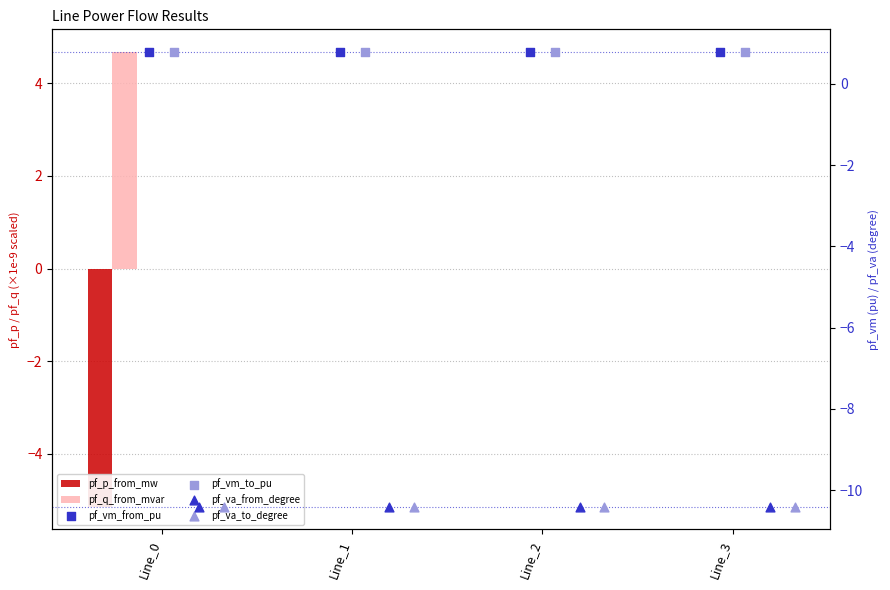

Which series has the largest total across all categories?

pf_q_from_mvar